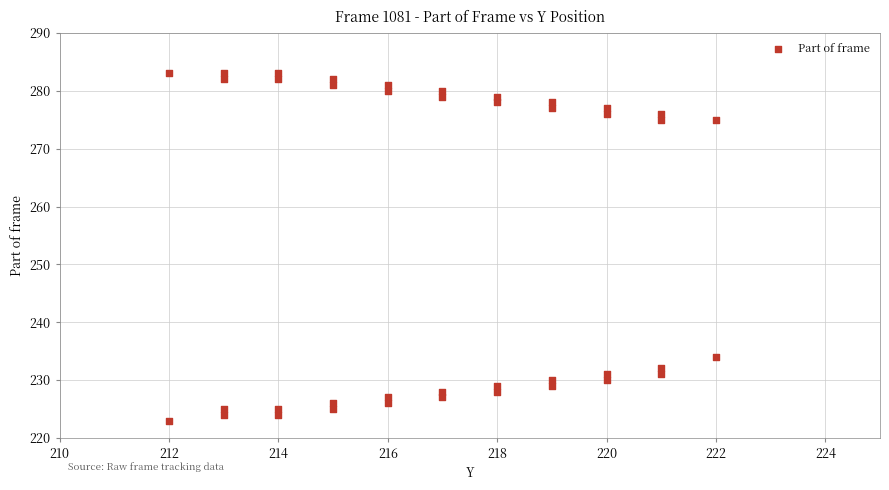

What Y value in the scatter plot is closest to 253?

234